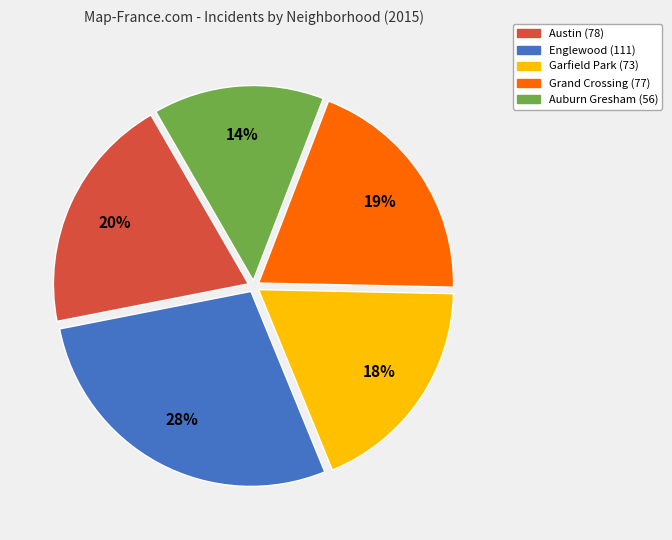

What is the largest slice in the pie chart?

Englewood